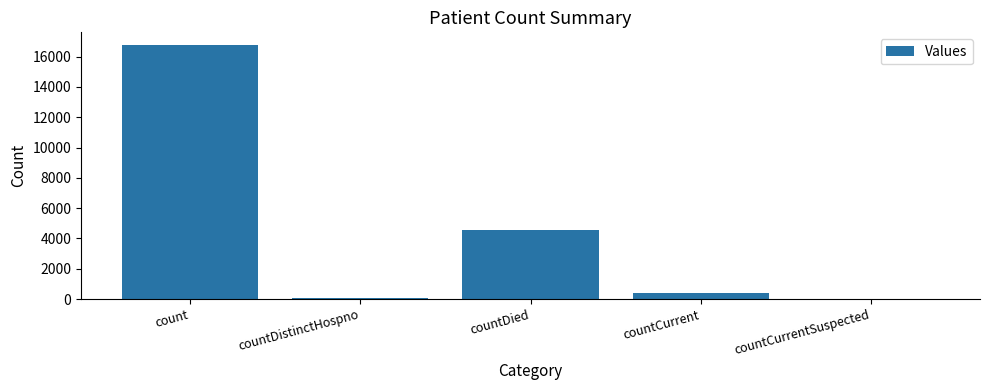

The value at countCurrentSuspected is 6282. True or false?

False